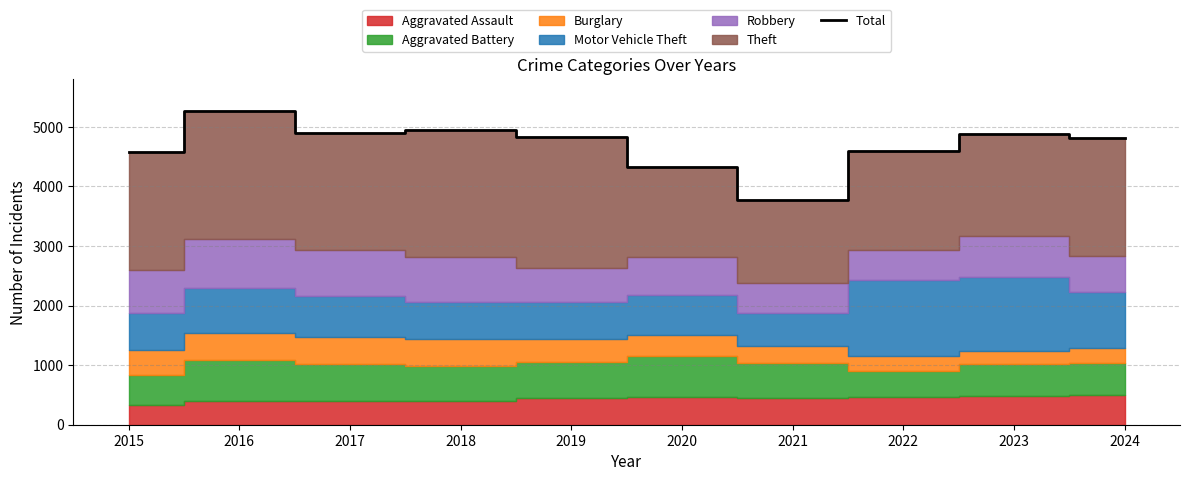

Which label corresponds to the smallest value in the chart?

2021